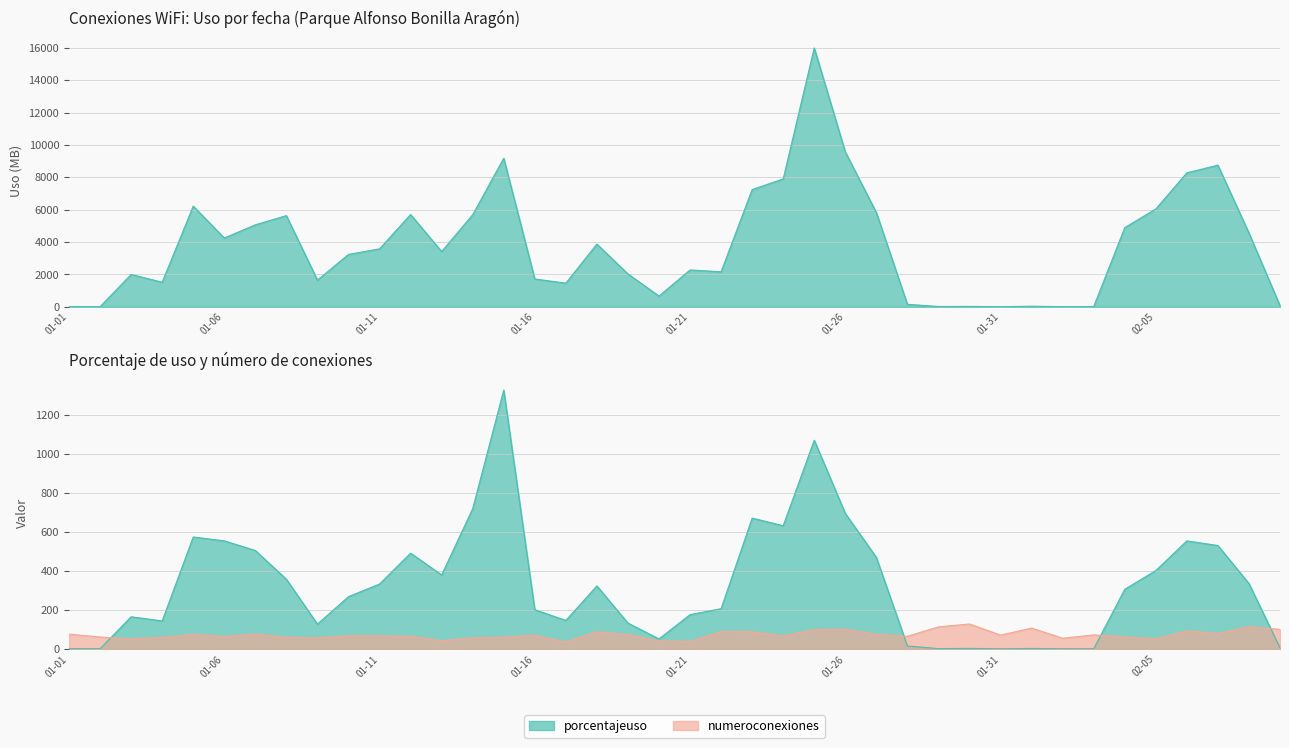

Which series has the widest spread of values?

usagekb